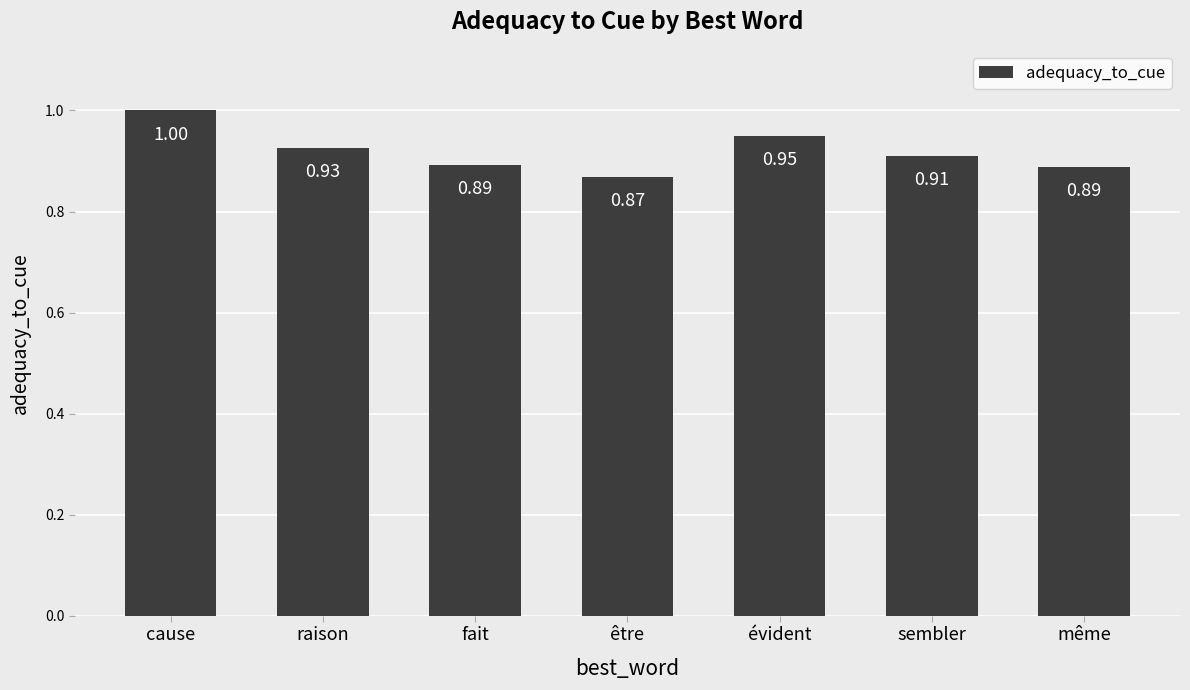

True or false: the data shows 1.7 at évident.

False